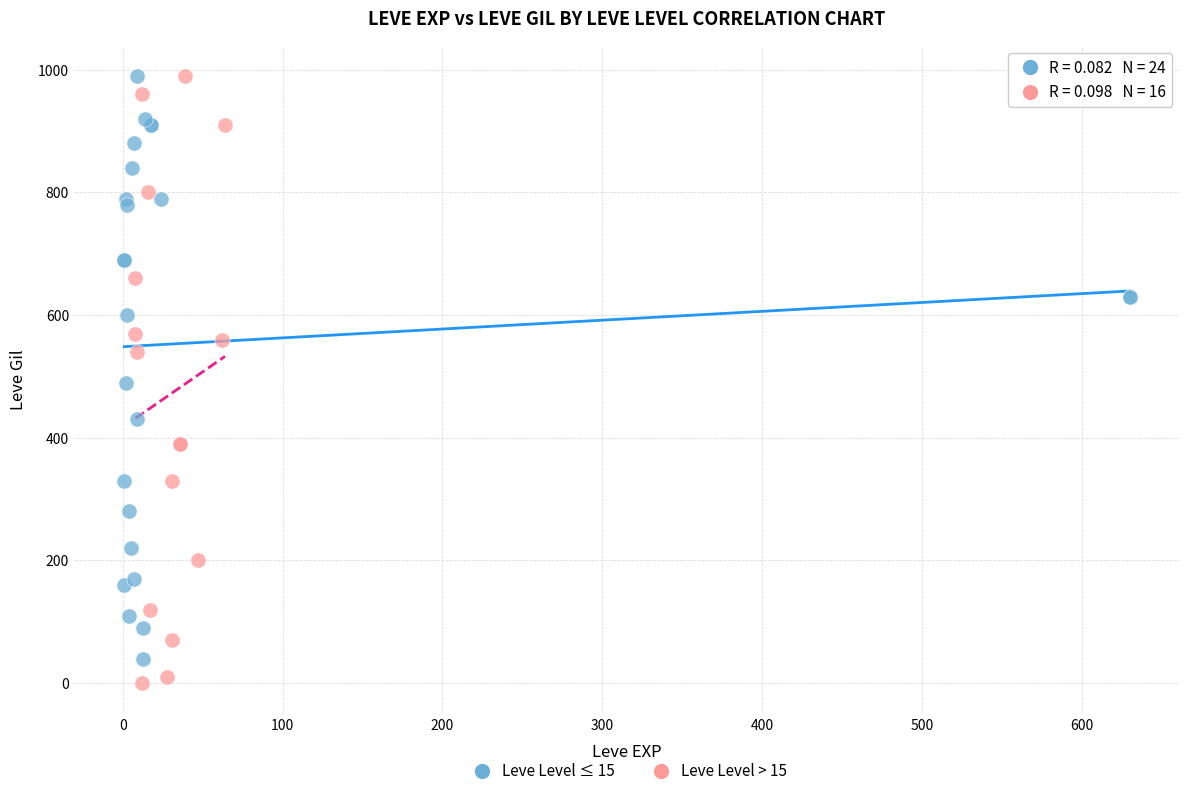

Which series has the widest spread of Y values?

Leve Level > 15